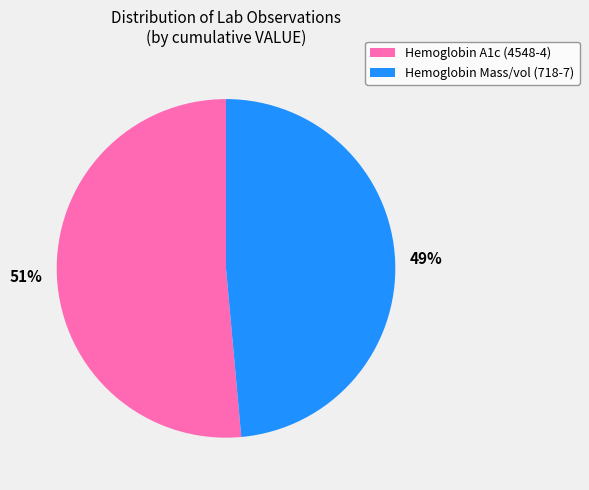

Does any single category account for the majority?

Yes